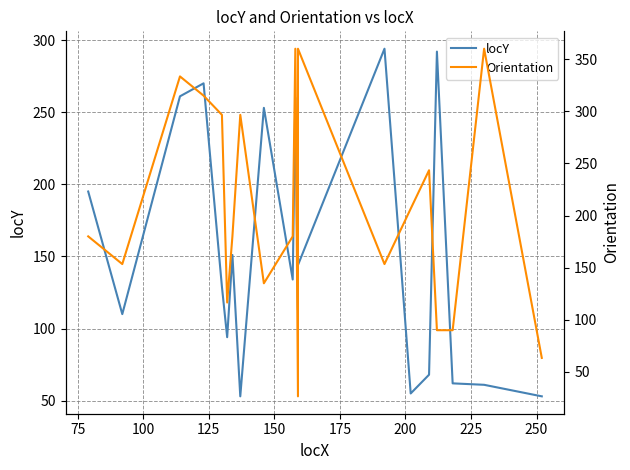

How many values in the Orientation series exceed 180?

9